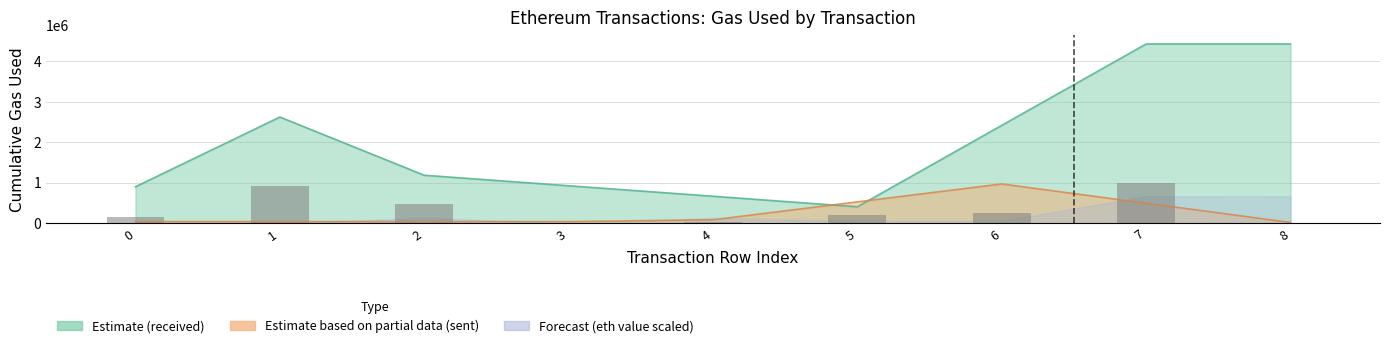

What is the sum of all values?

3060000